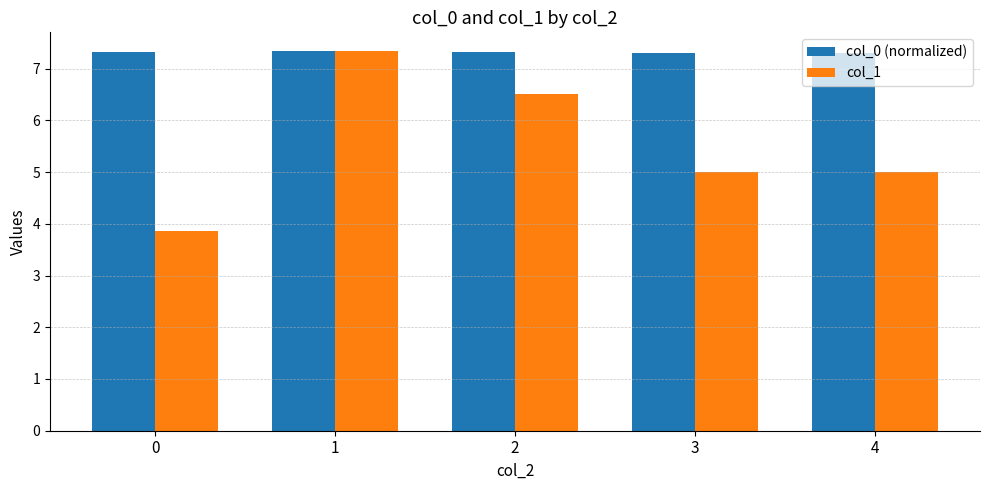

Between 1 and 4, which series saw the biggest shift?

col_1